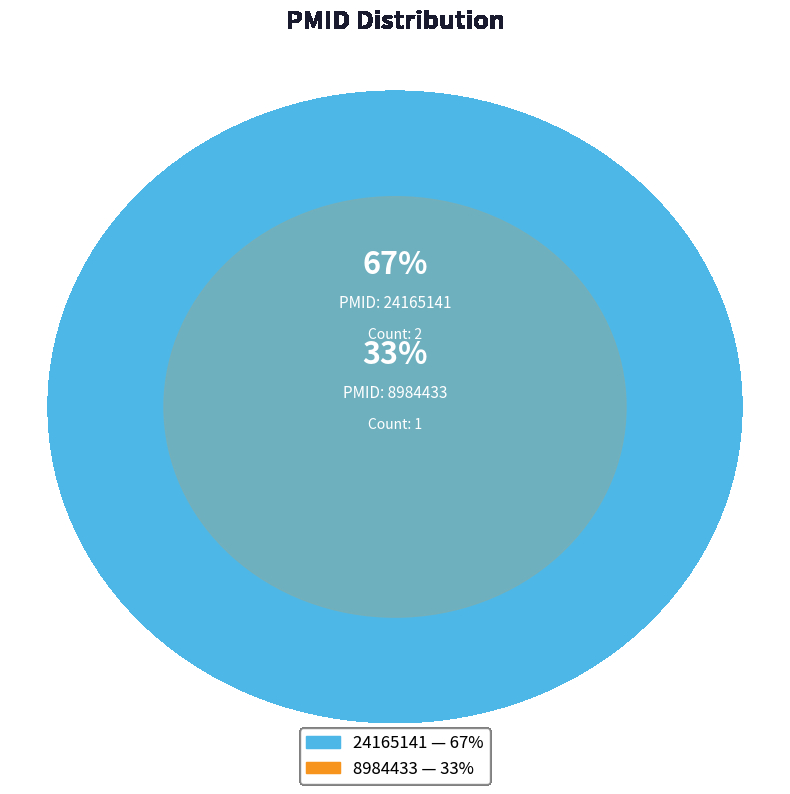

What is the ratio of the value at 24165141 (2013) to the value at 24165141 (2013)?

1.0